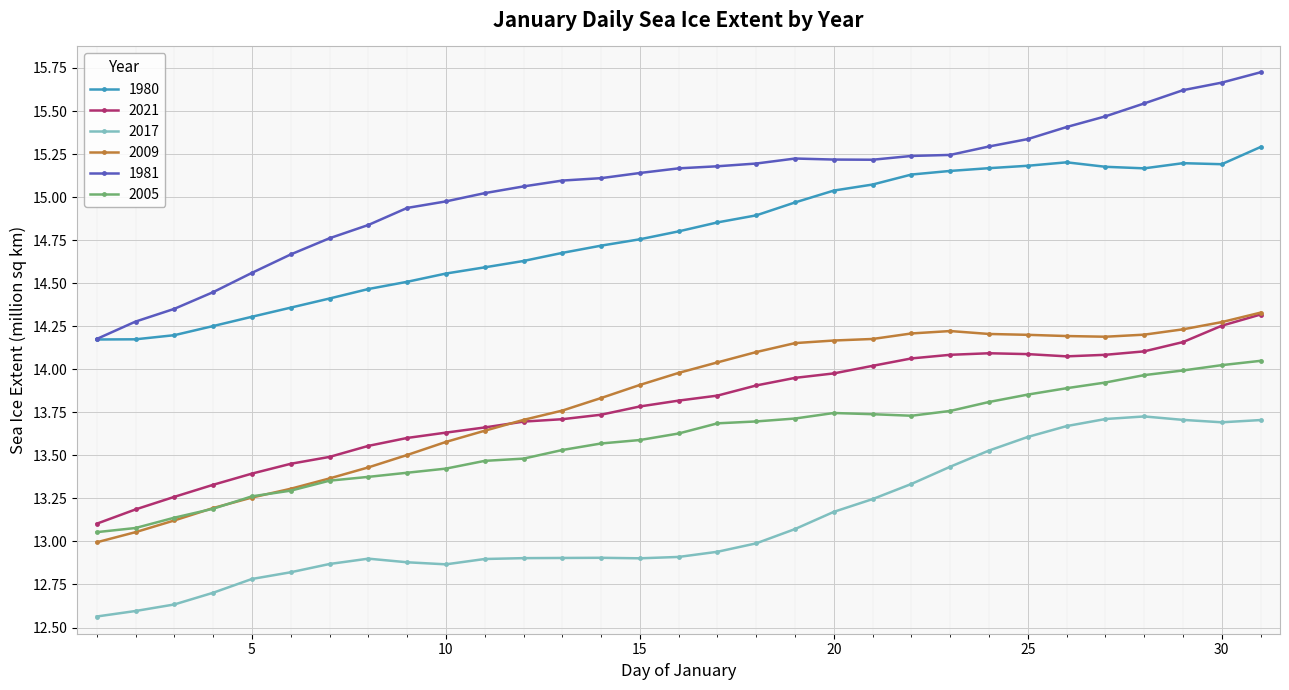

Which series has the largest range (max minus min)?

1981